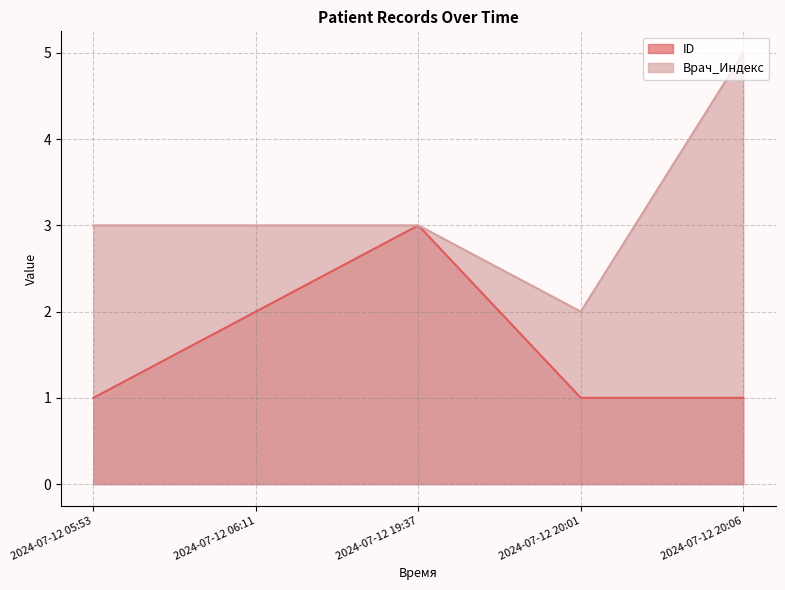

What is the difference between the second highest and minimum values in the ID series?

1